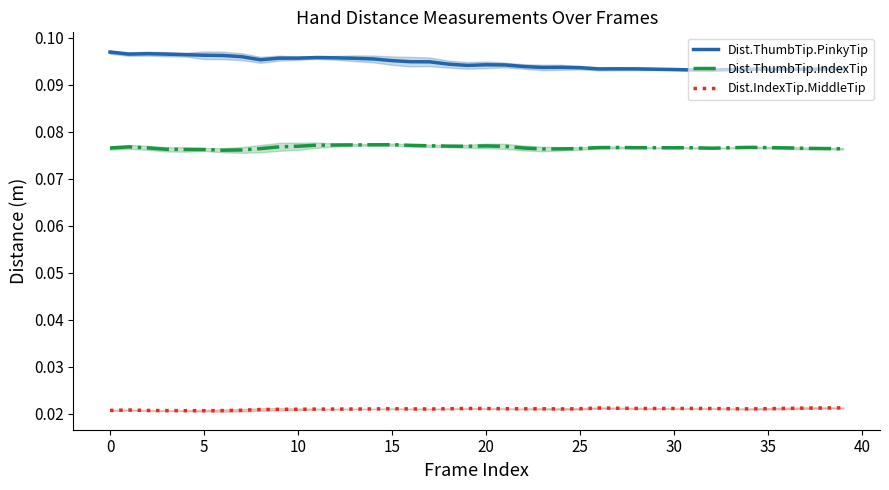

Is it true that Dist.IndexTip.MiddleTip equals 0.0 at 25?

True